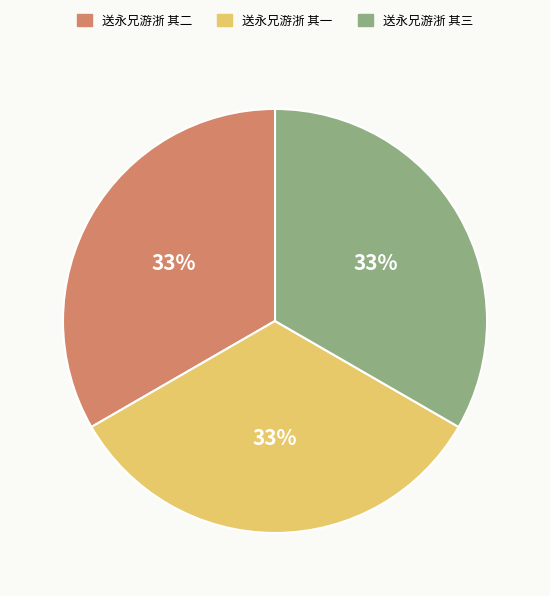

Do 送永兄游浙 其一 and 送永兄游浙 其三 together represent more than half of the pie?

Yes